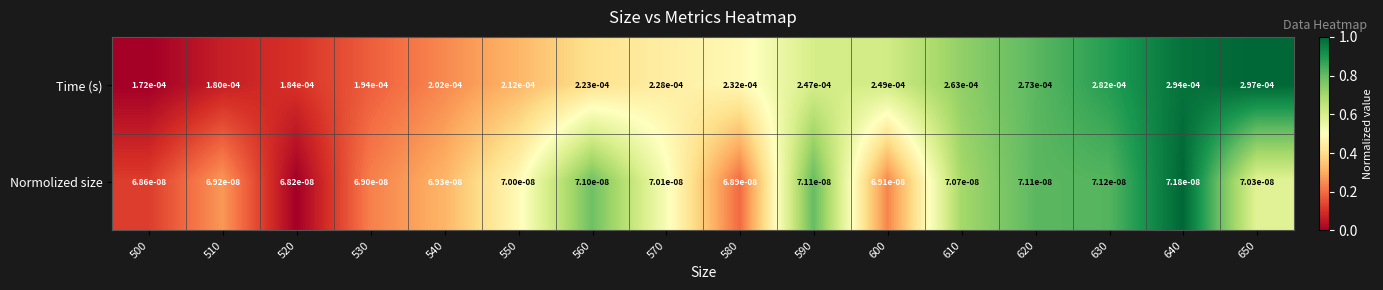

Rank the series by their average value, from highest to lowest.

Time (s), Normolized size